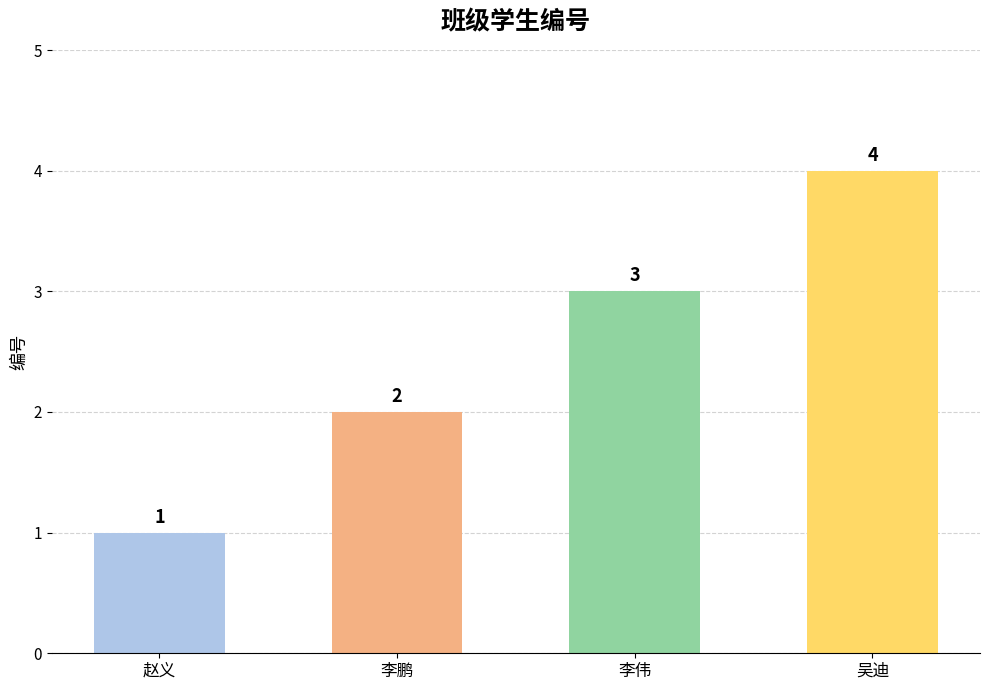

What is the value of the 2nd bar from the left?

2